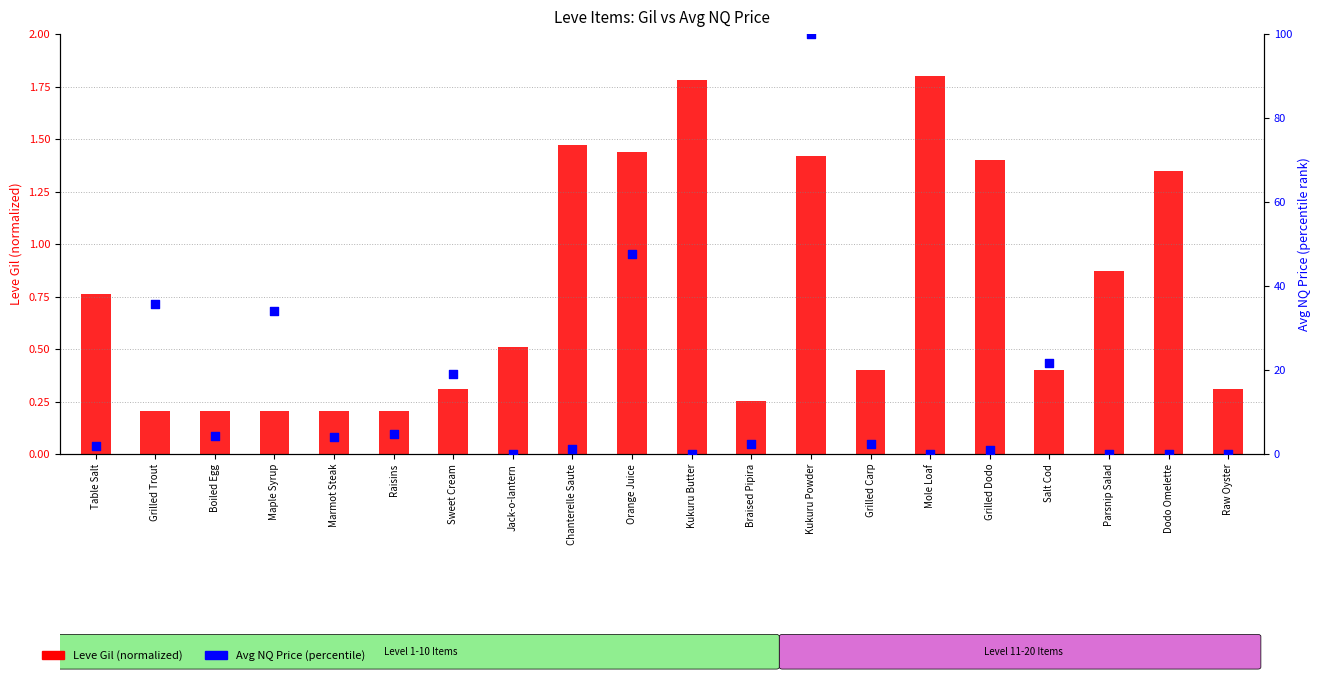

Which series has the largest total across all categories?

Avg NQ Price (percentile)